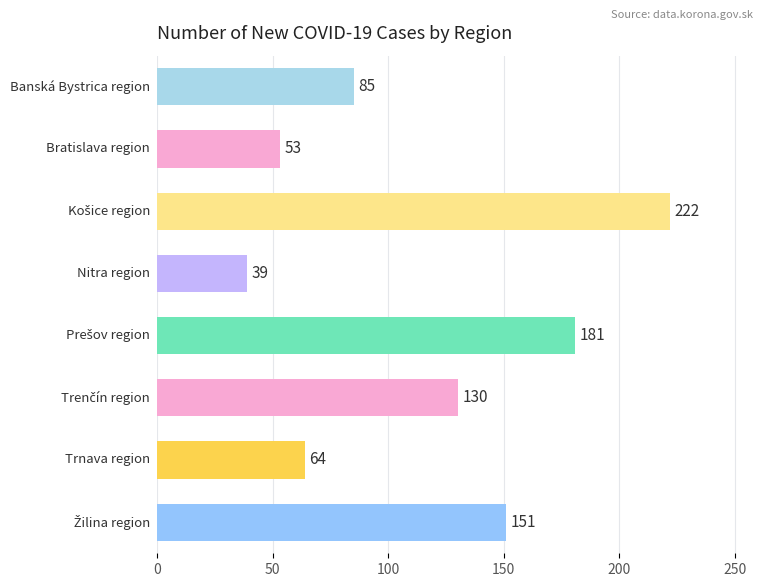

What is the sum of all values?

925